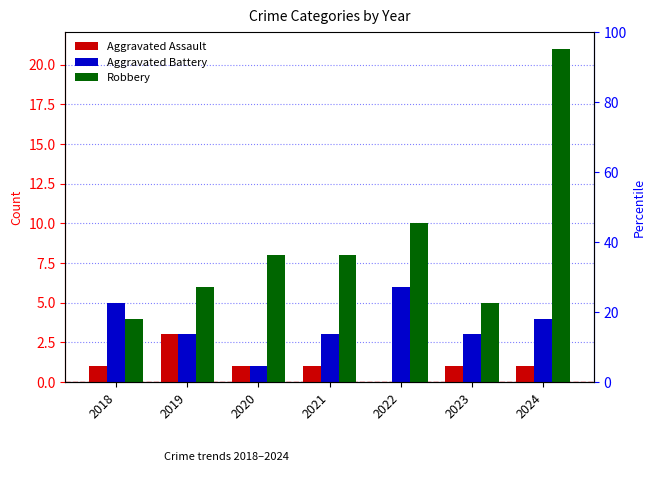

Between 2023 and 2019, which is larger?

2019